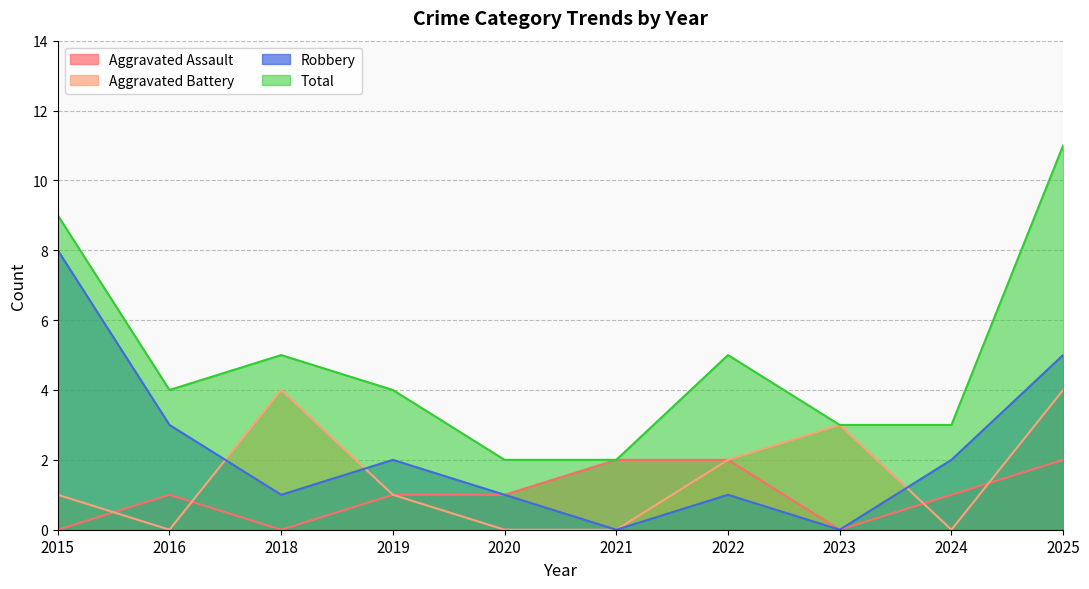

What is the value of the Robbery point at the 9th from the left?

2